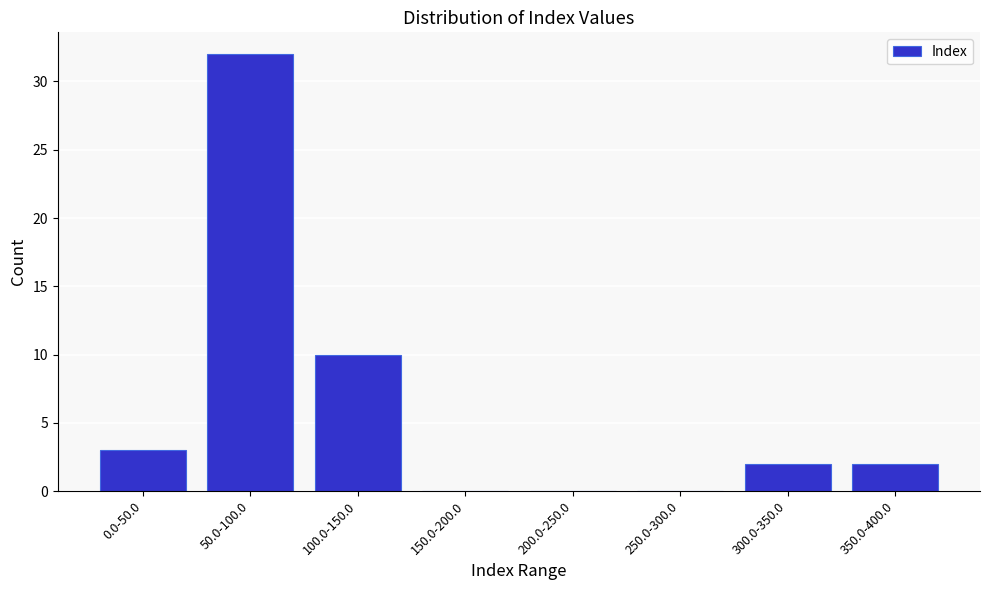

Reading left to right, extract all data points from this chart.

0.0-50.0=3	50.0-100.0=32	100.0-150.0=10	150.0-200.0=0	200.0-250.0=0	250.0-300.0=0	300.0-350.0=2	350.0-400.0=2